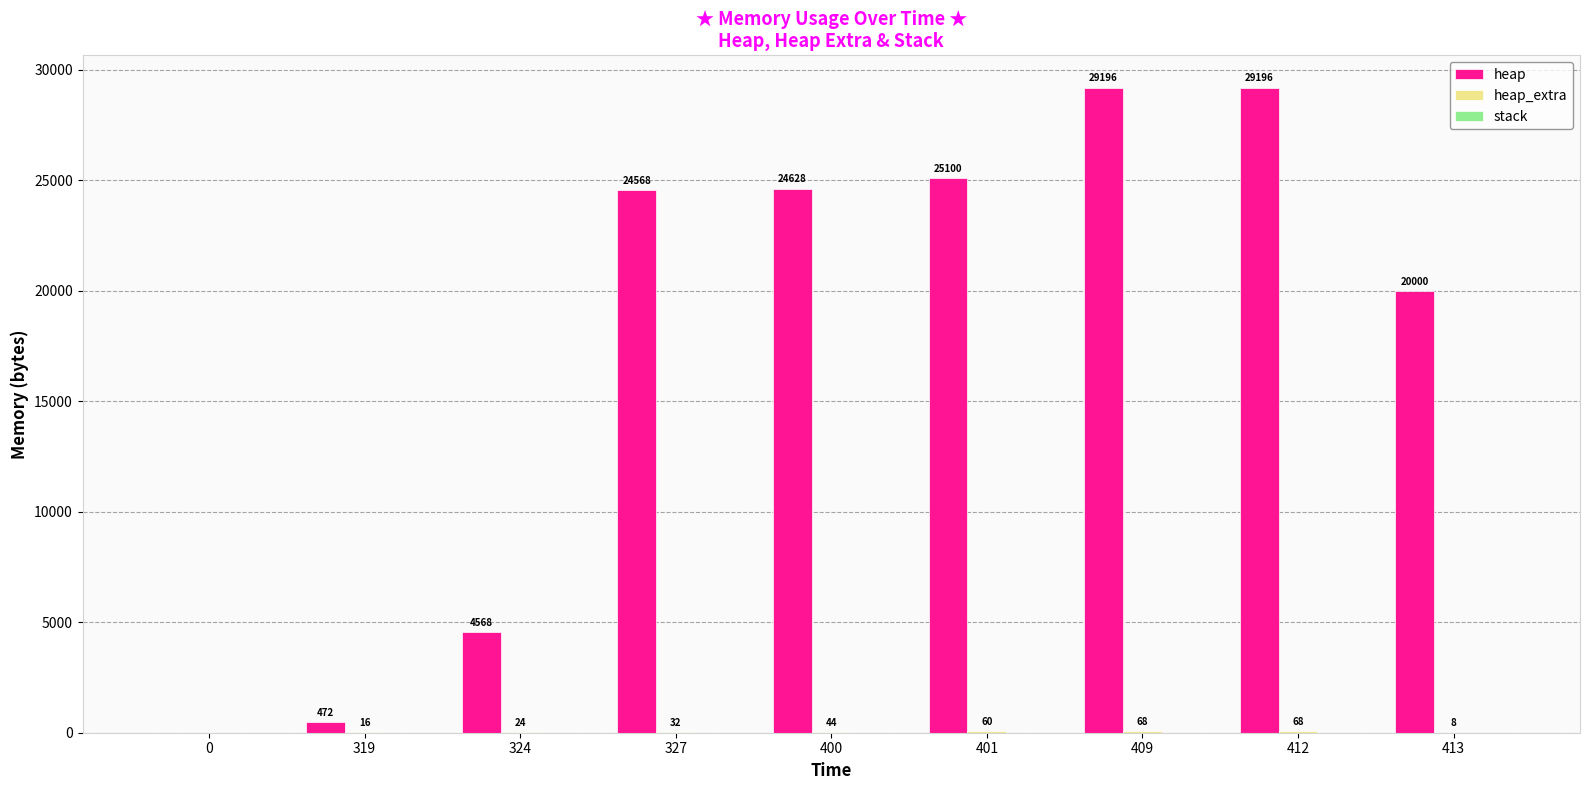

The heap series shows 33447 at 400. True or false?

False